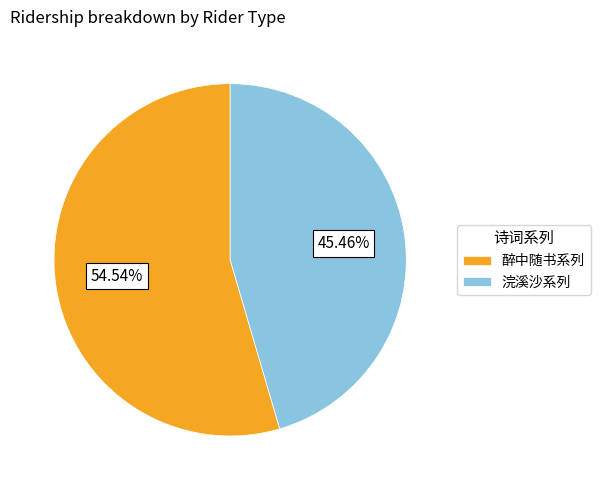

Which slice is the largest?

醉中随书系列